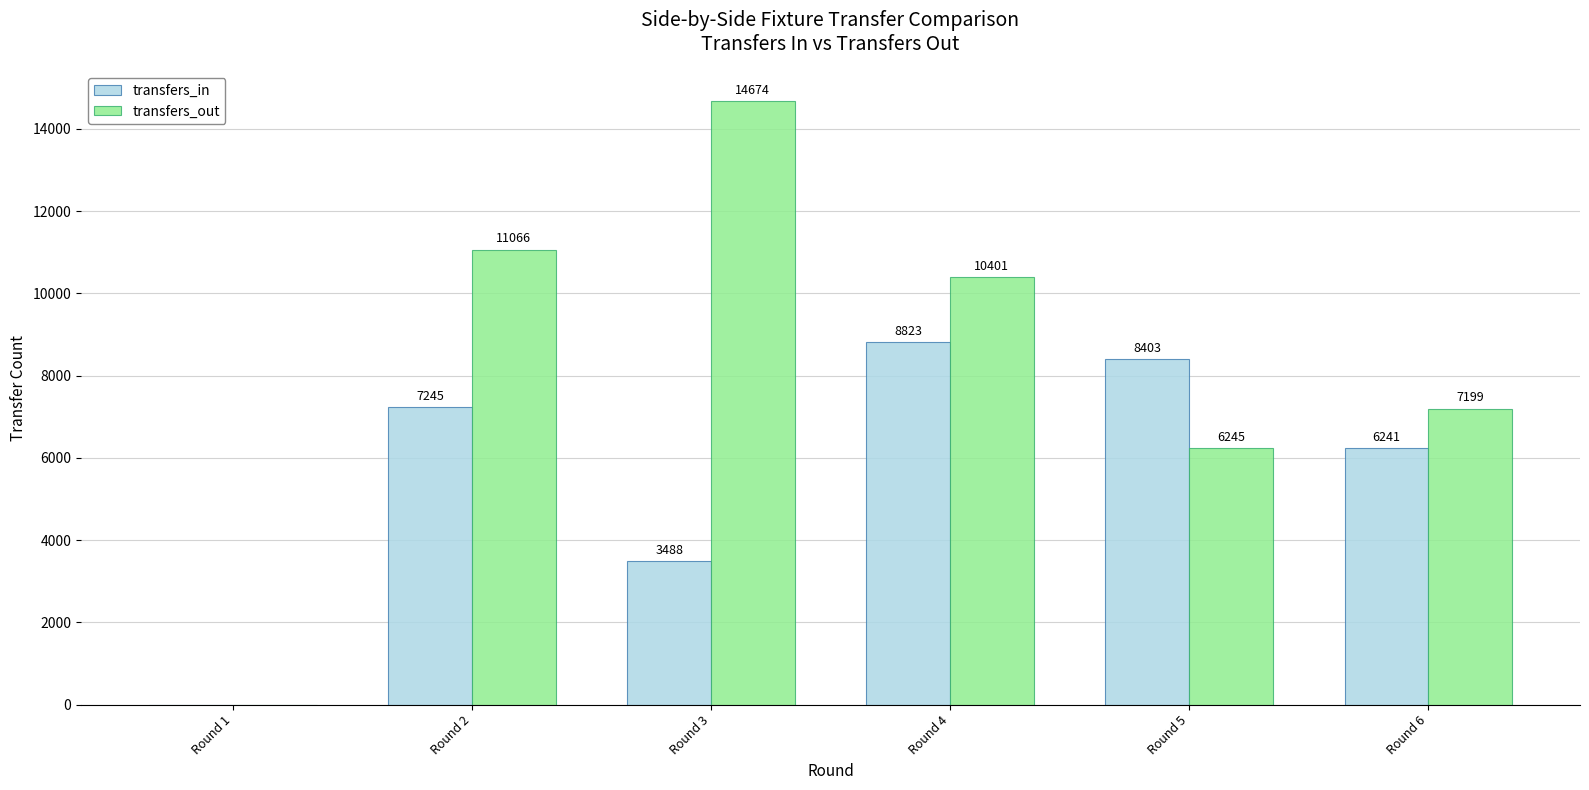

The value of transfers_out at Round 5 is 3013. True or false?

False